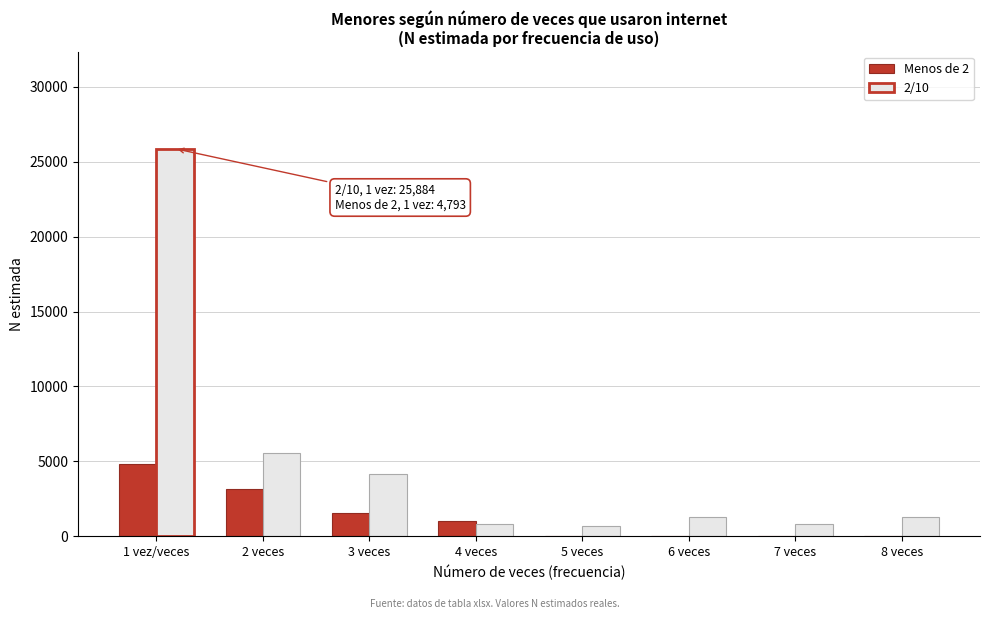

At which category is the sum across all series the highest?

1 vez/veces